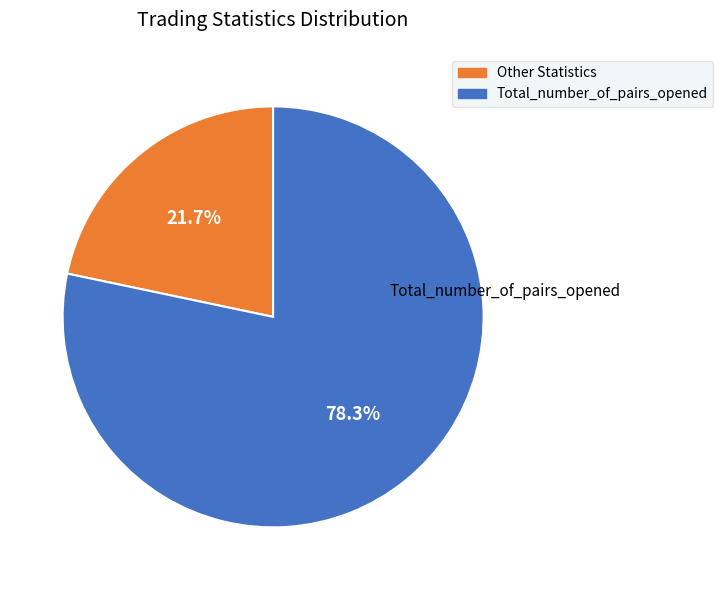

Is there any slice that represents more than half of the pie?

Yes